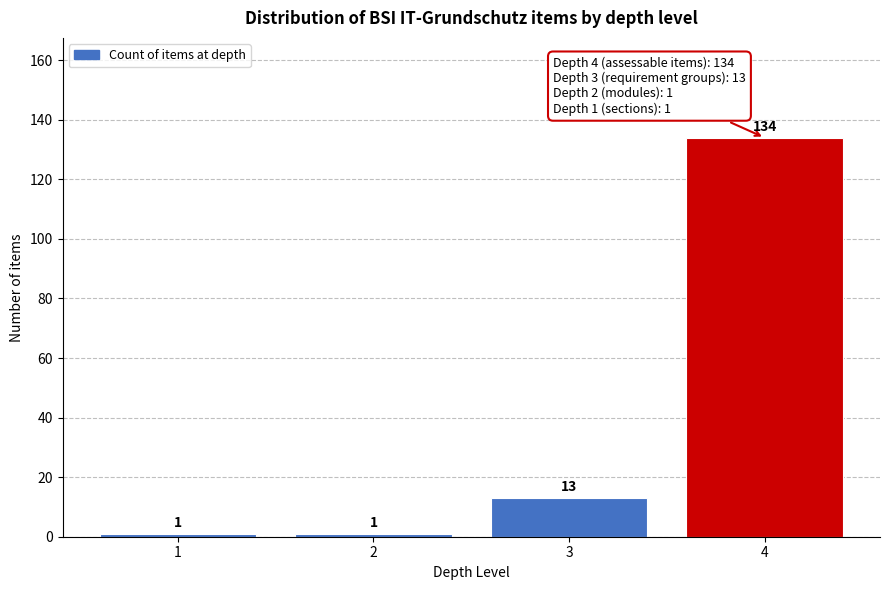

Reading left to right, extract all data points from this chart.

1	1	13	134